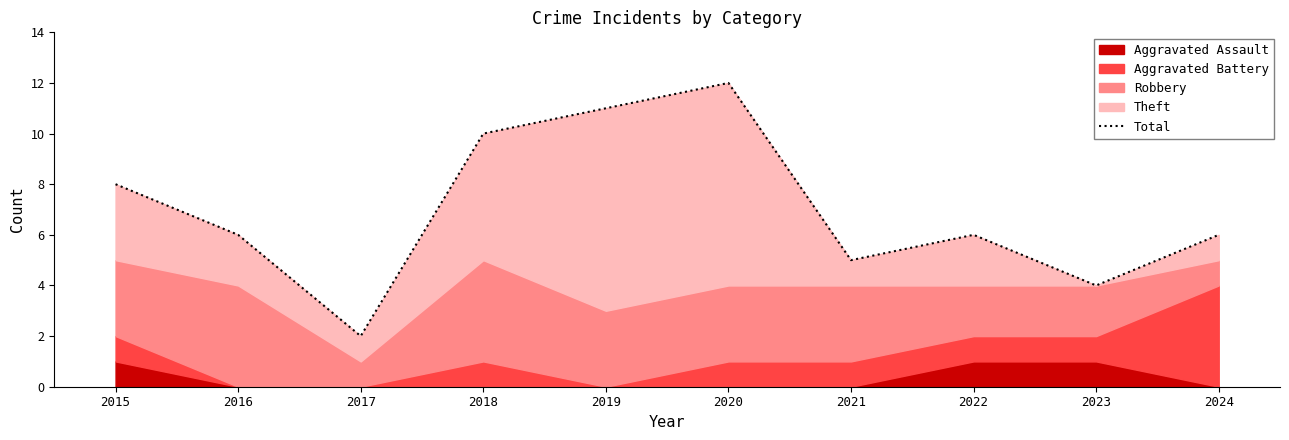

What is the value of the 9th point from the left?

4